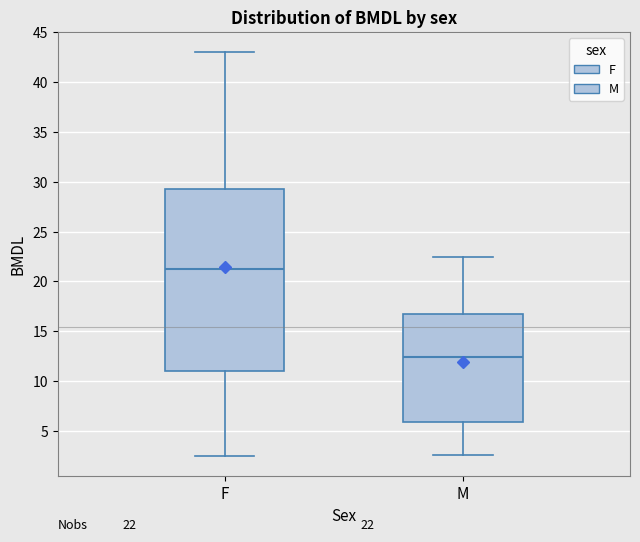

Which box is the tallest, from its lower edge to its upper edge?

F